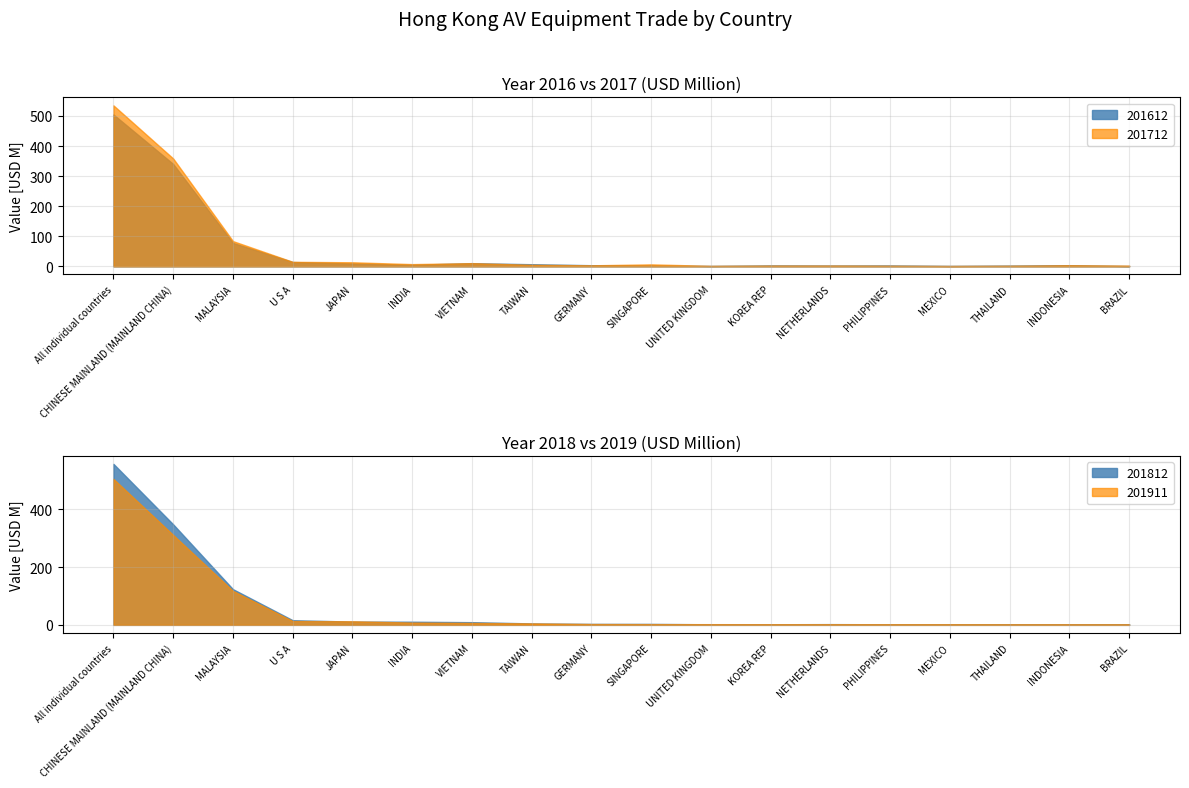

True or false: 201911 has more than 2 points higher than both neighbors.

False